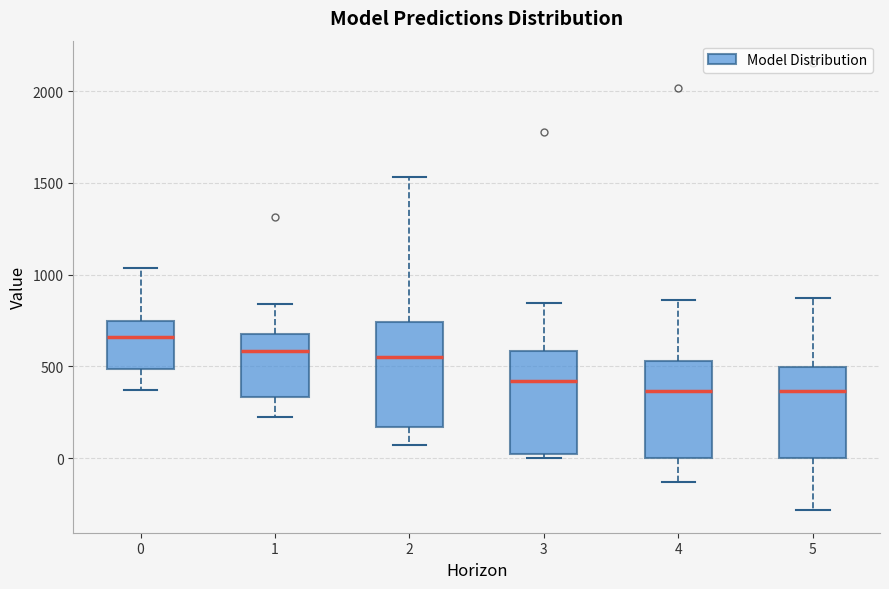

Where is the lower edge of the box at x = 1 on the y-axis? The values are not printed on the chart, so give them approximately, as read against the axis.

350